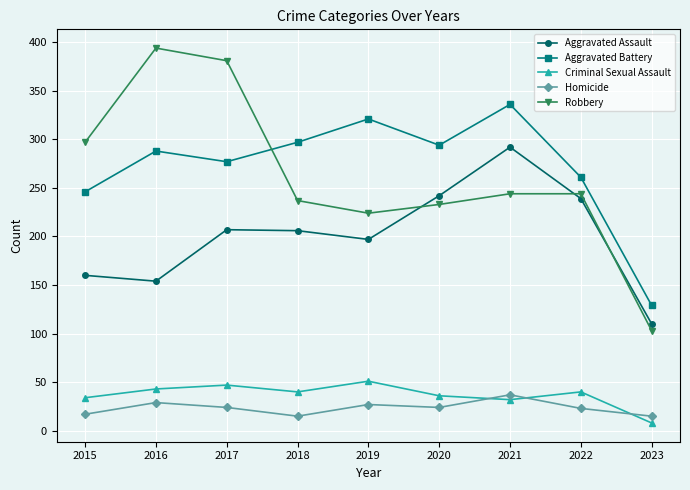

True or false: Aggravated Assault and Criminal Sexual Assault cross at least once.

False